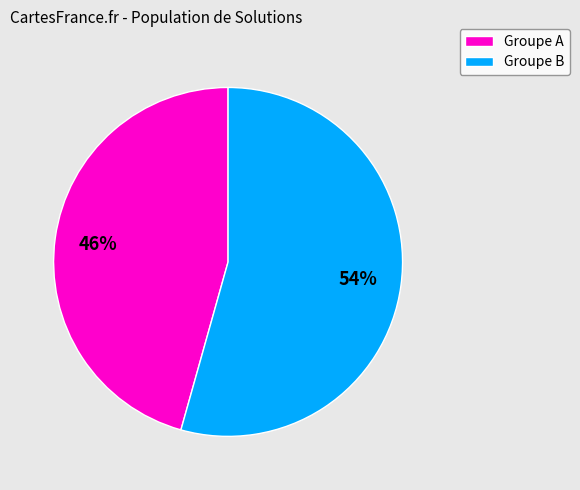

The Groupe A slice represents 46% of the pie. True or false?

True